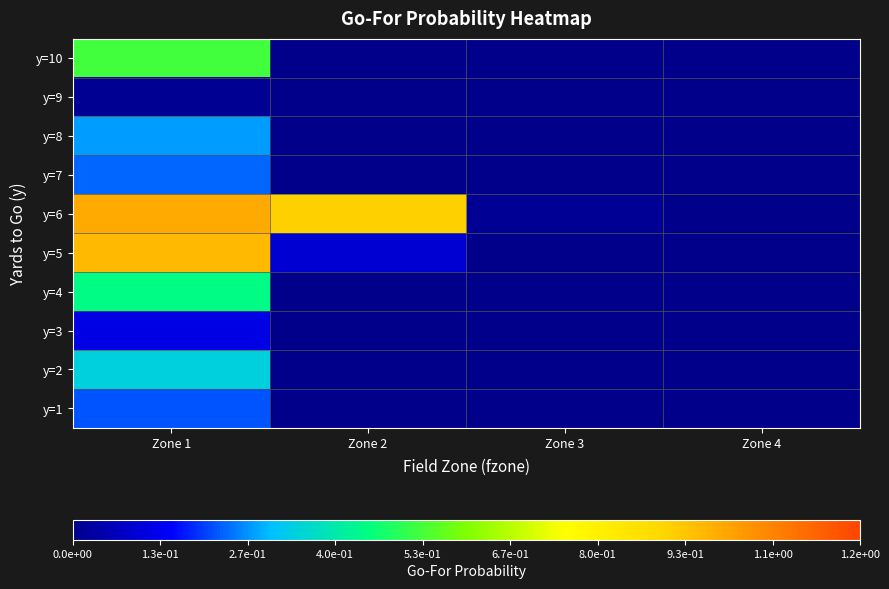

At which category is the sum across all series the highest?

Zone 1